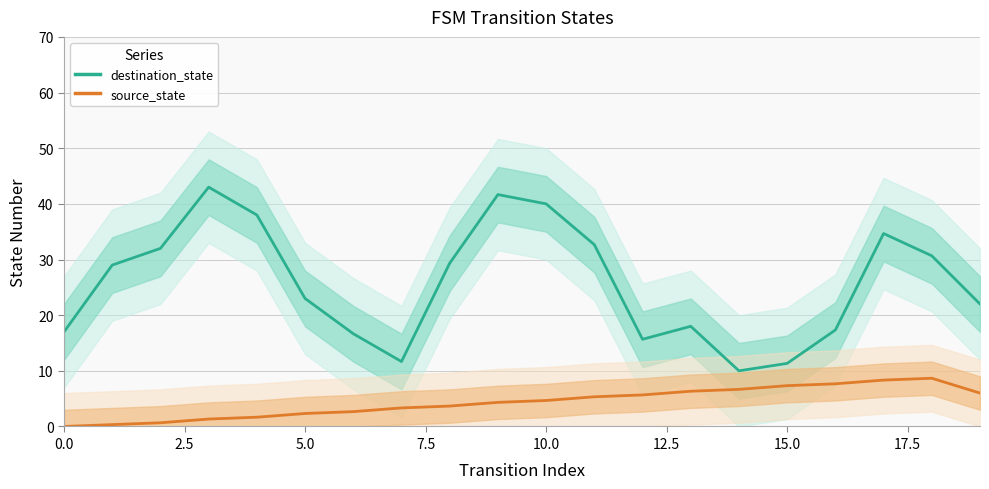

At 14, list the series in order from smallest to largest.

source_state, destination_state